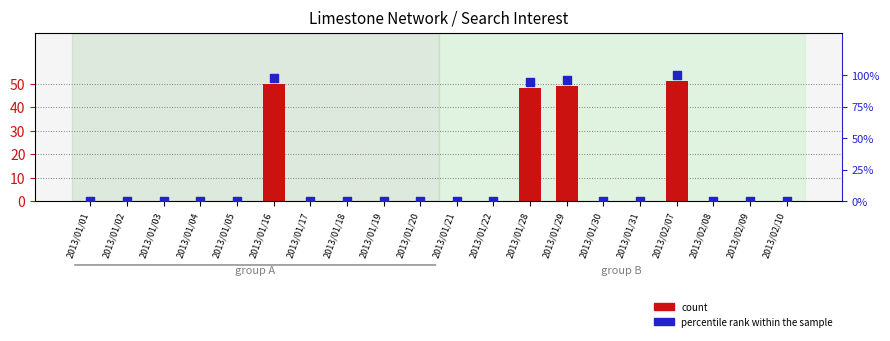

At which category is the sum across all series the highest?

2013/02/07